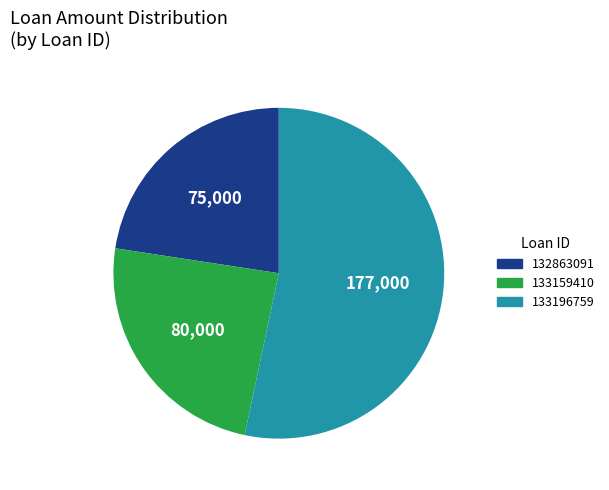

True or false: 132863091 accounts for 23% of the total.

True